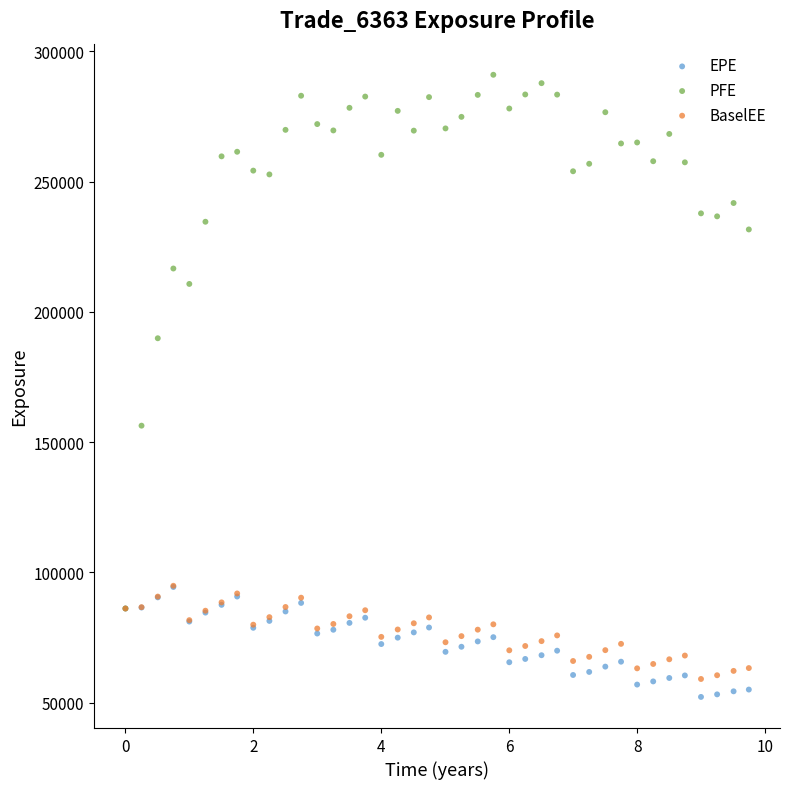

Across all series, what Y value is closest to 171612?

156334.0